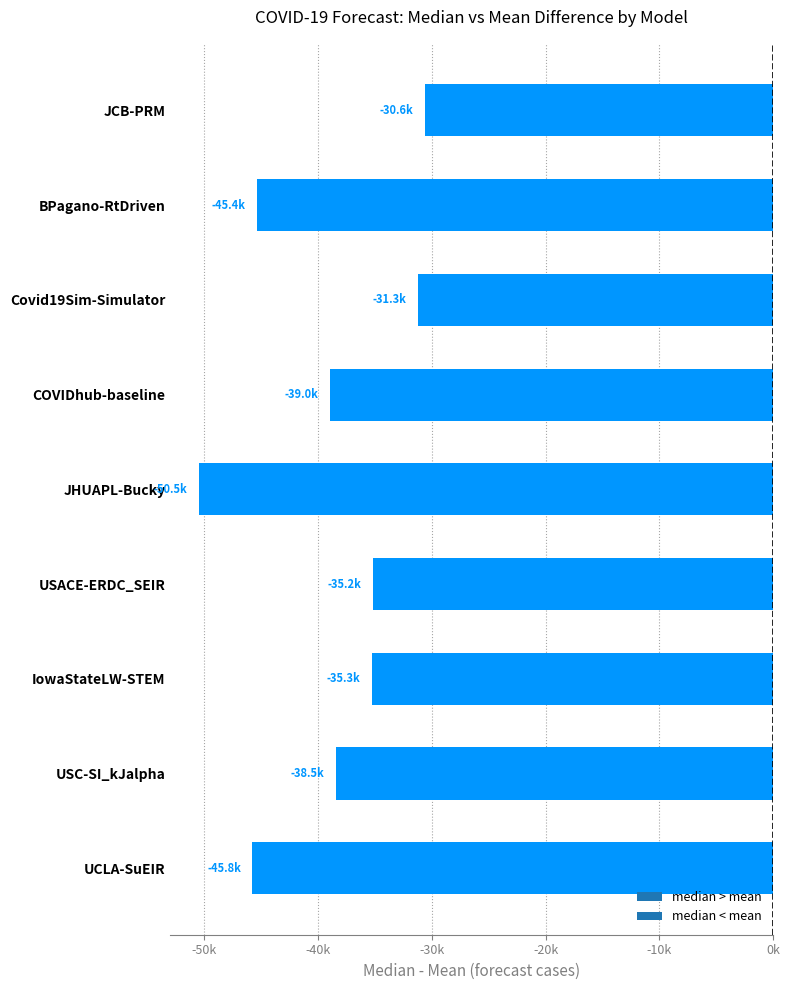

Which has a higher value, COVIDhub-baseline or USC-SI_kJalpha?

USC-SI_kJalpha